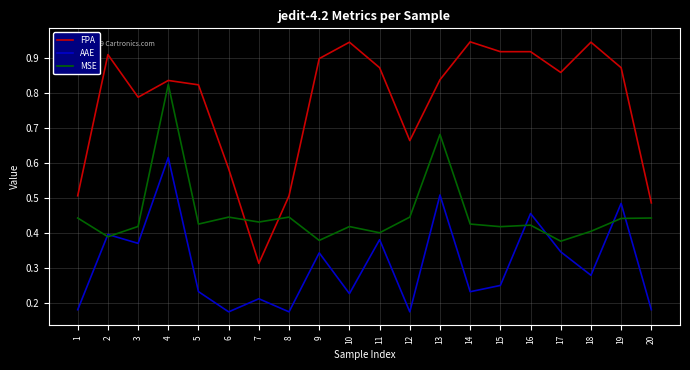

At which label does FPA reach its minimum?

7